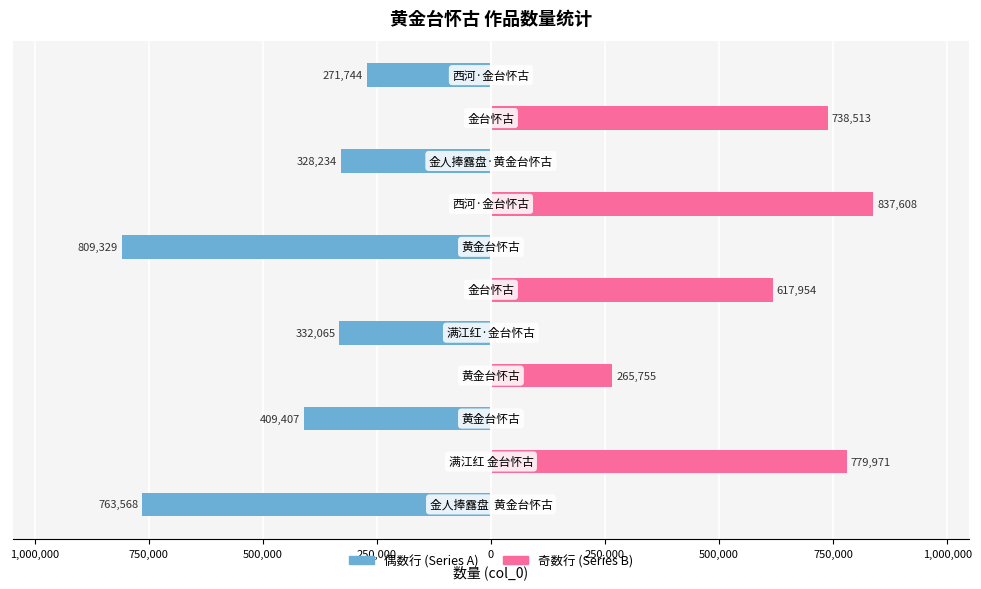

List the series in order of their peak value, highest first.

Series B (奇数行), Series A (偶数行)